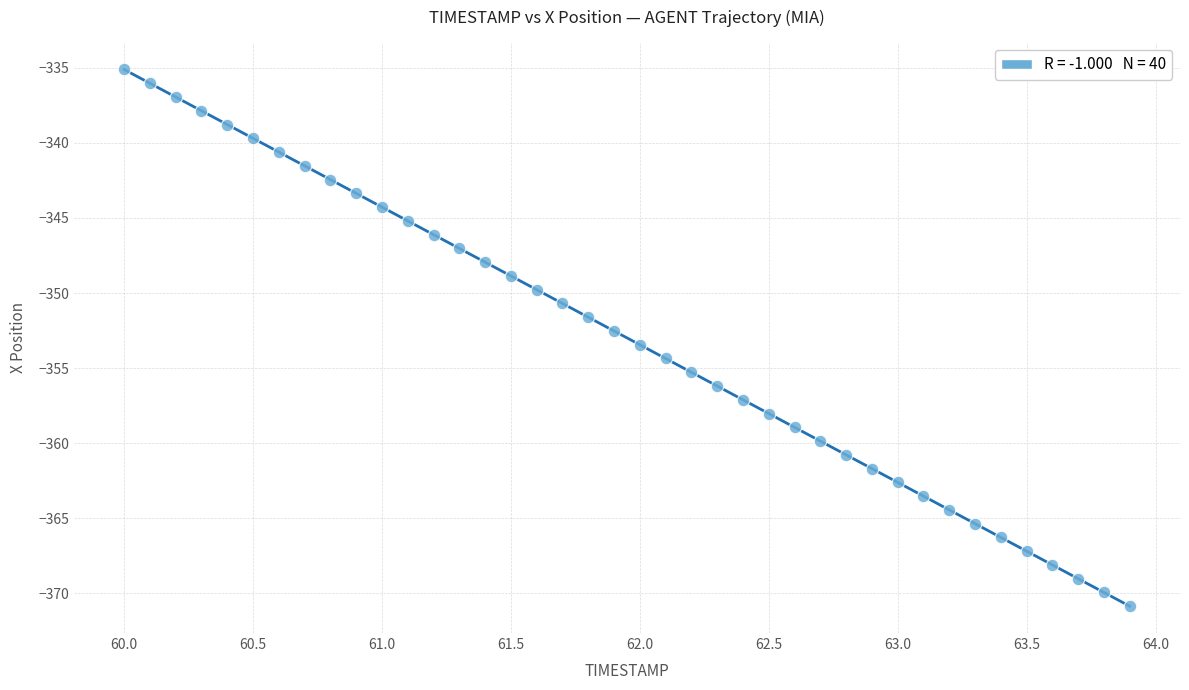

What is the range of Y values (max minus min)?

35.7